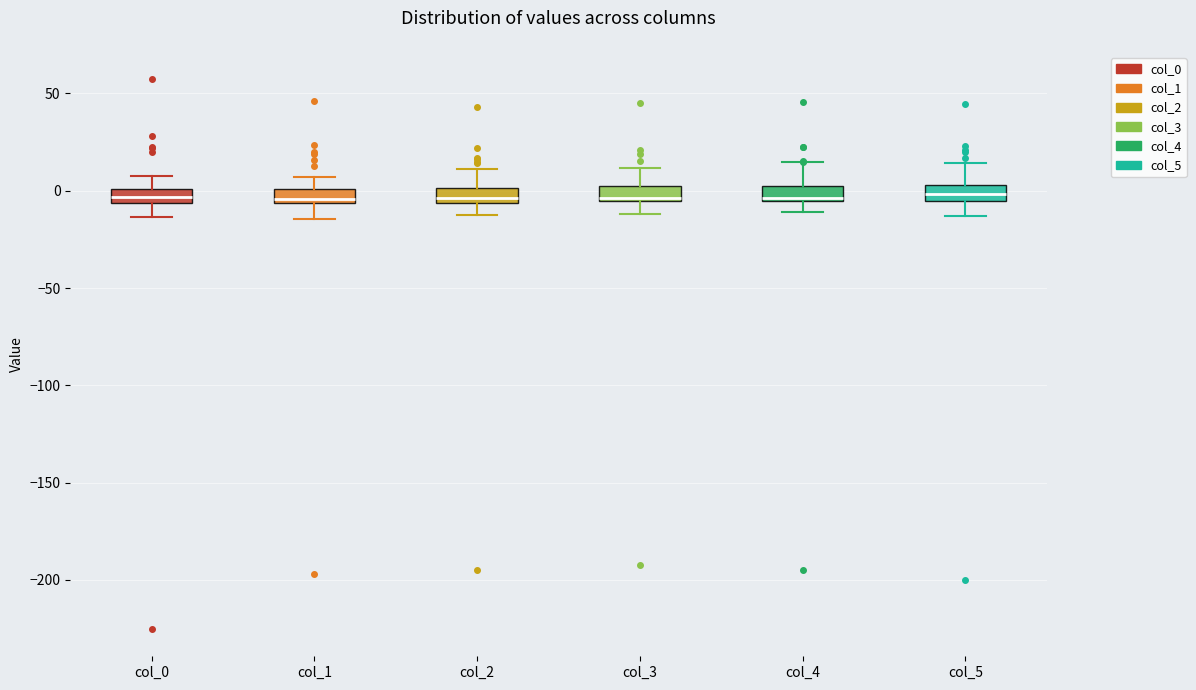

Where does the lower whisker of the box for col_1 end on the y-axis? The values are not printed on the chart, so give them approximately, as read against the axis.

-15